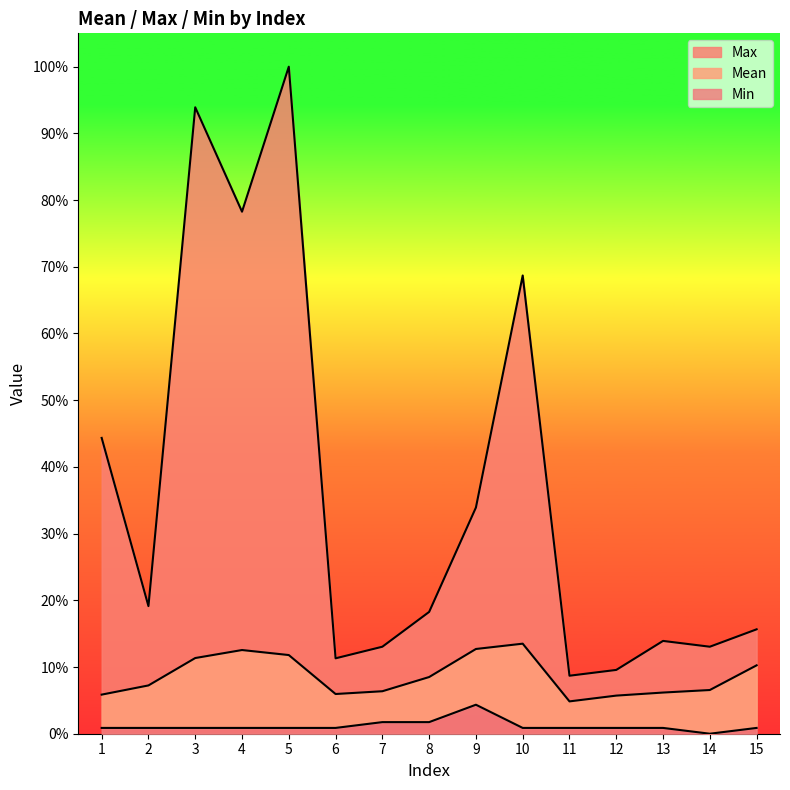

At which label does Mean reach its minimum?

11